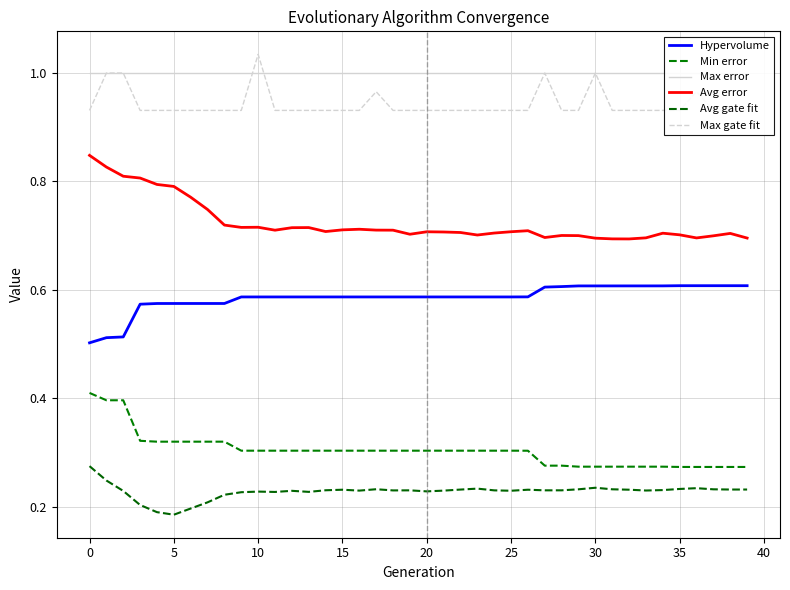

Which series has the largest total across all categories?

Max error